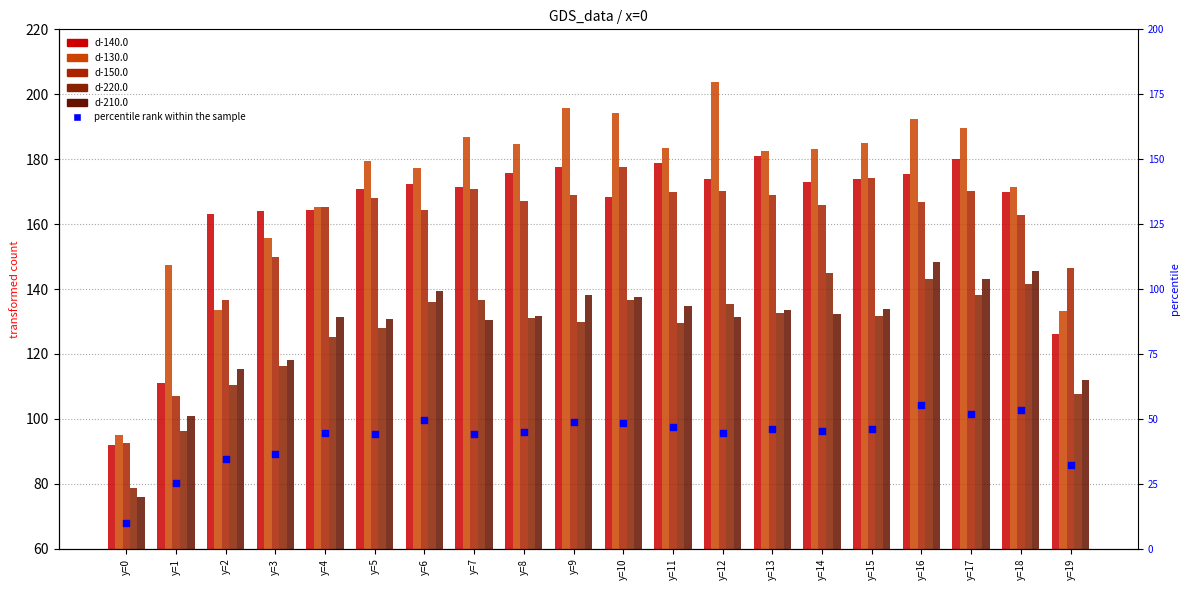

Which series reaches the minimum Y coordinate?

percentile rank within the sample